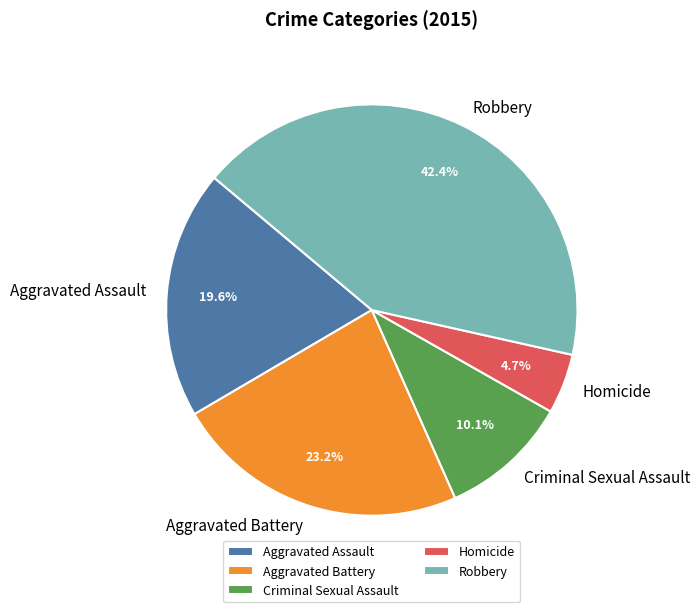

Count the number of slices in the pie.

5